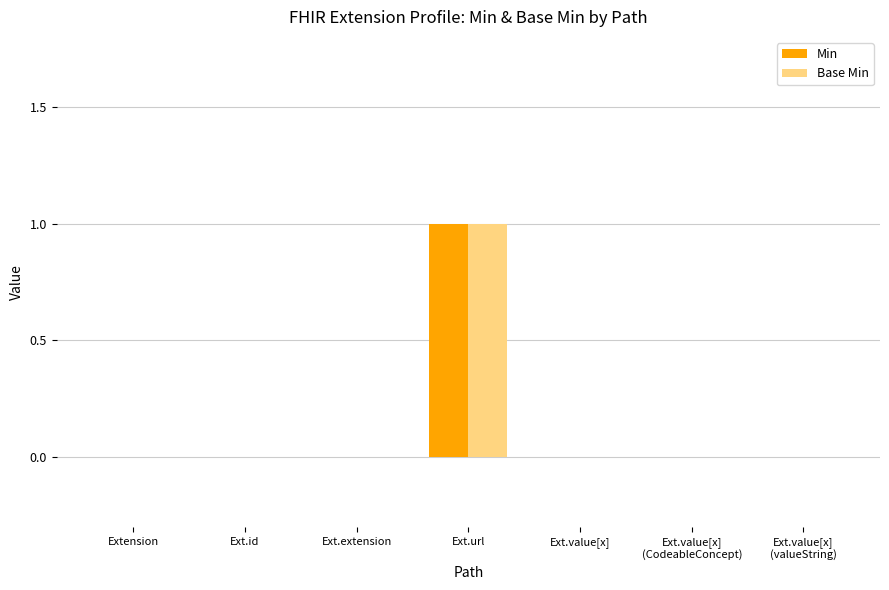

At which category does the chart reach its peak across all series?

Ext.url